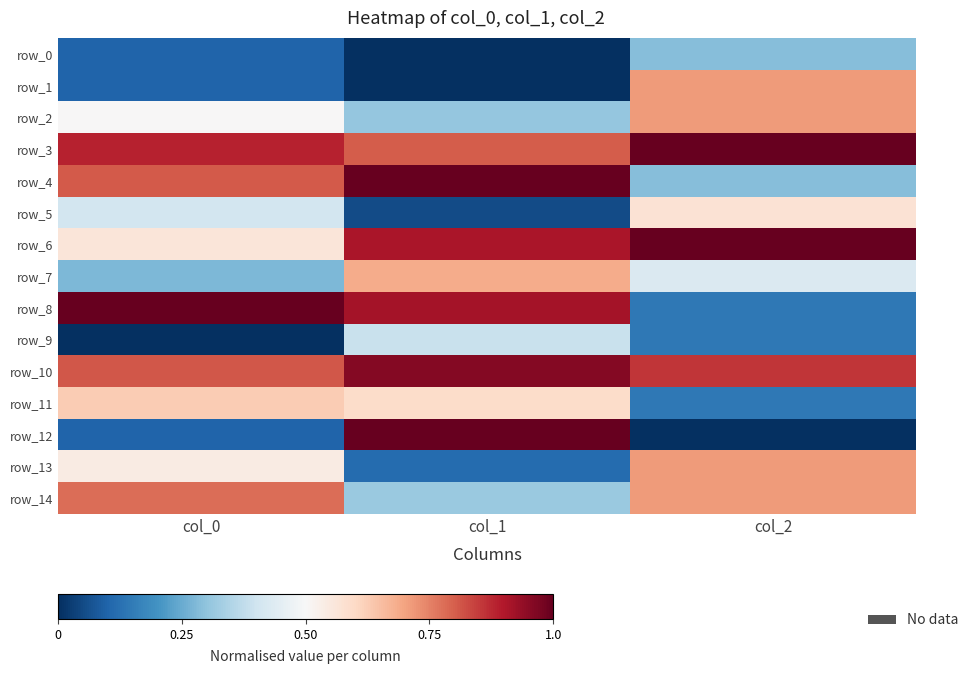

Rank the series at col_0 from lowest to highest value.

row_9, row_0, row_1, row_12, row_7, row_5, row_2, row_13, row_6, row_11, row_14, row_4, row_10, row_3, row_8